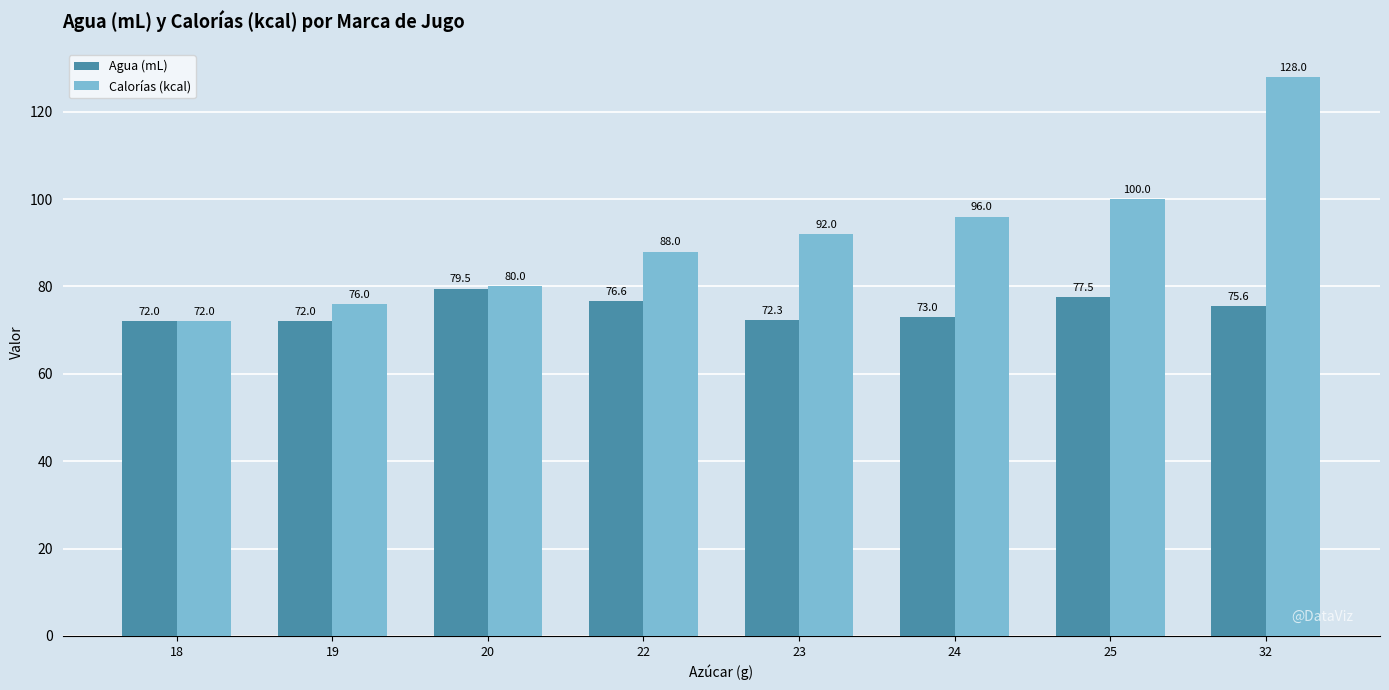

Where does the Agua (mL) series first go above 75?

20